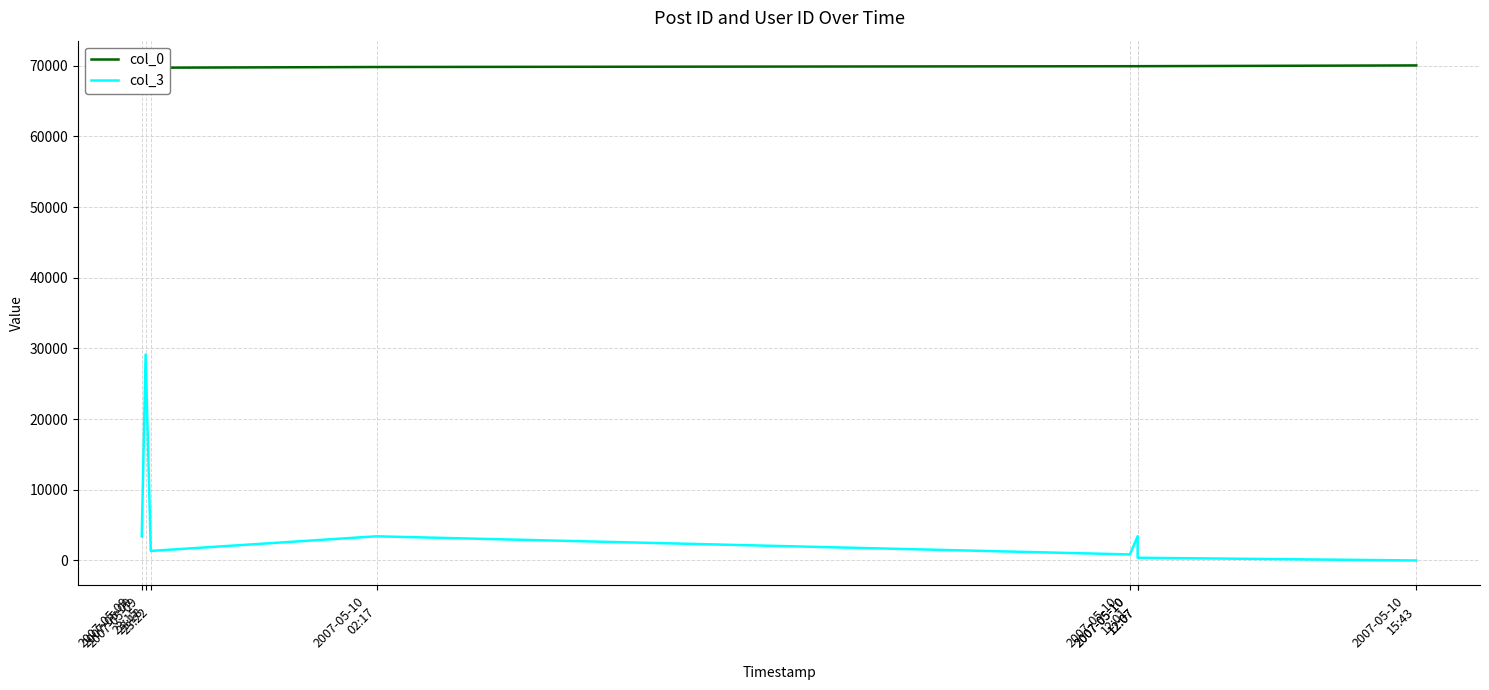

What is the spread (max minus min) of values at 2007-05-09
23:15?

66294